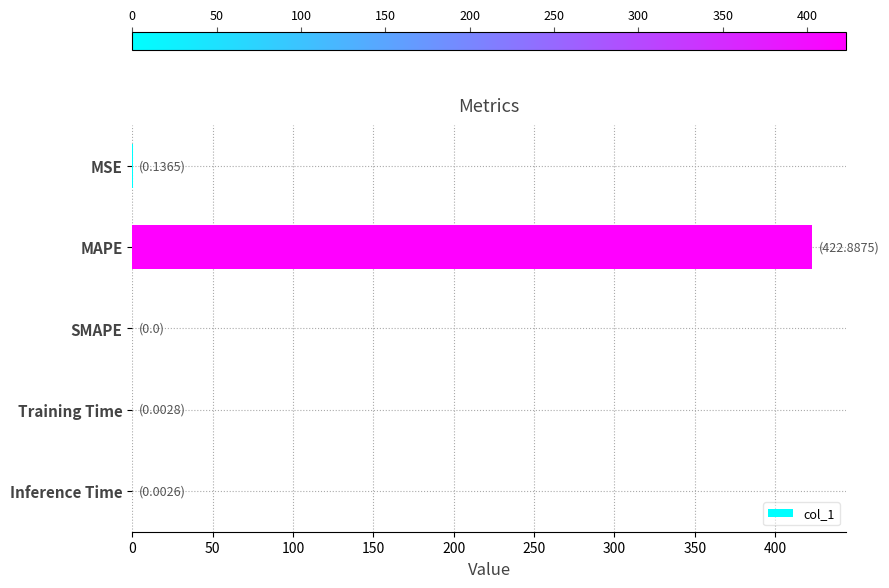

The value at SMAPE is 0.0. True or false?

True